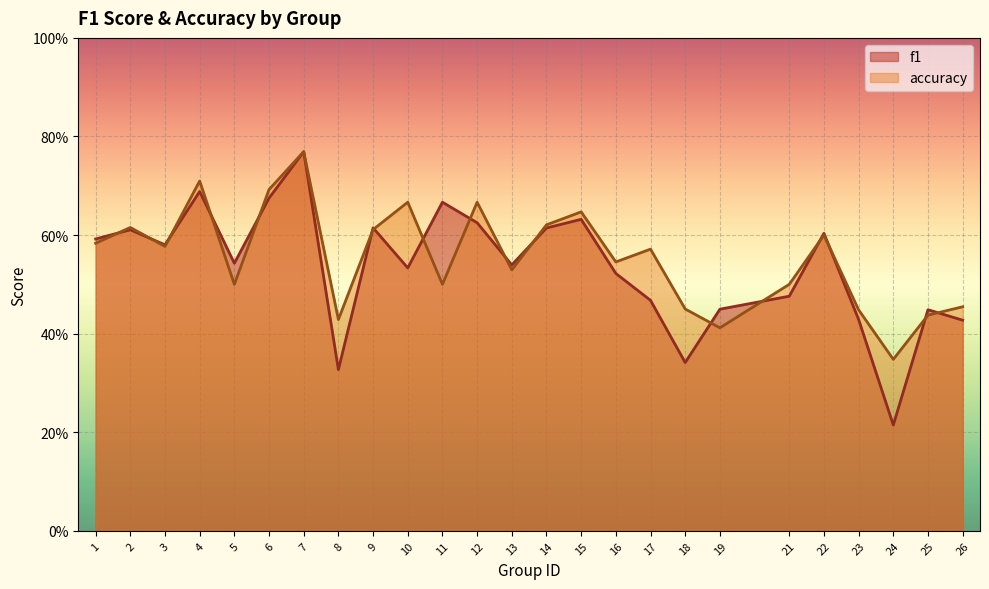

What is the minimum value for accuracy?

0.3